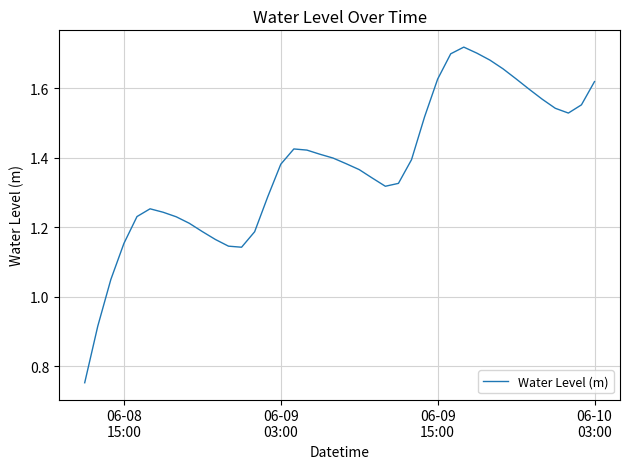

True or false: the data has more than 1 interior local peaks.

True